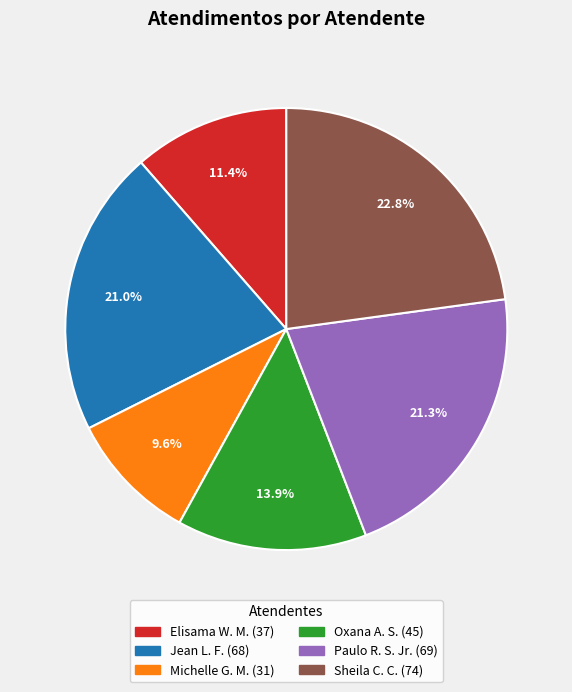

Does any single category account for the majority?

No